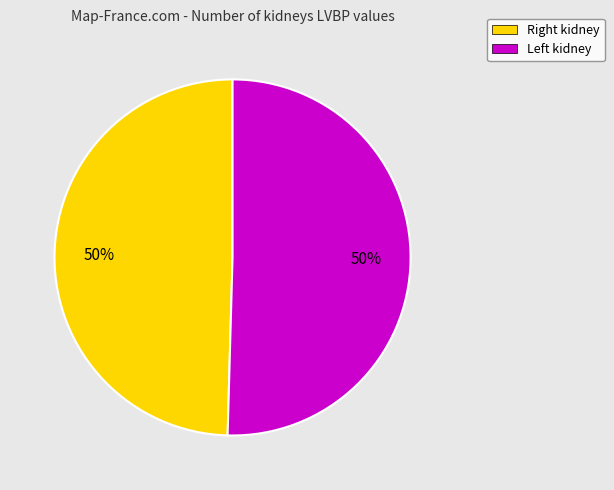

To the nearest percent, what is the average slice percentage?

50%